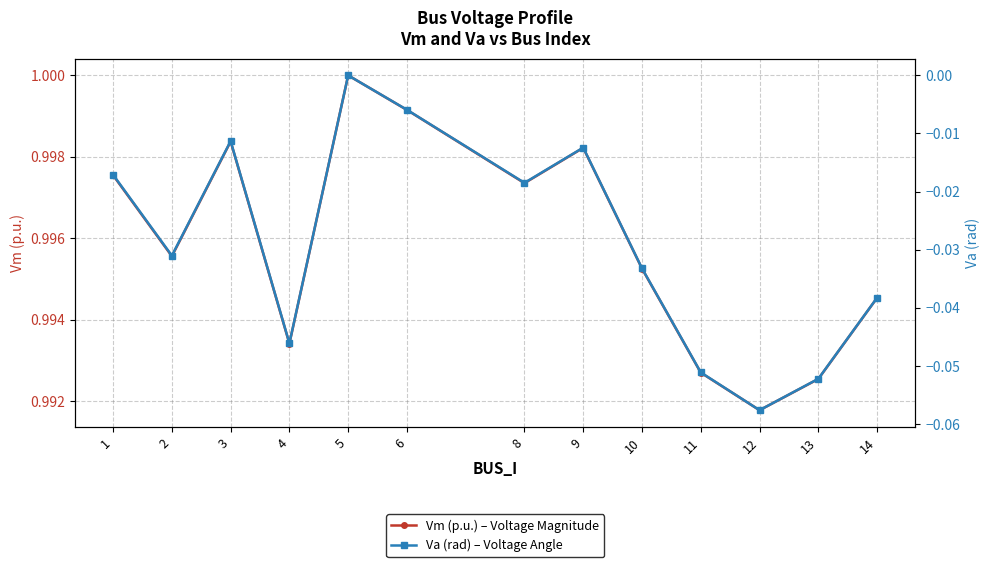

At which label does Vm (p.u.) – Voltage Magnitude reach its peak?

5